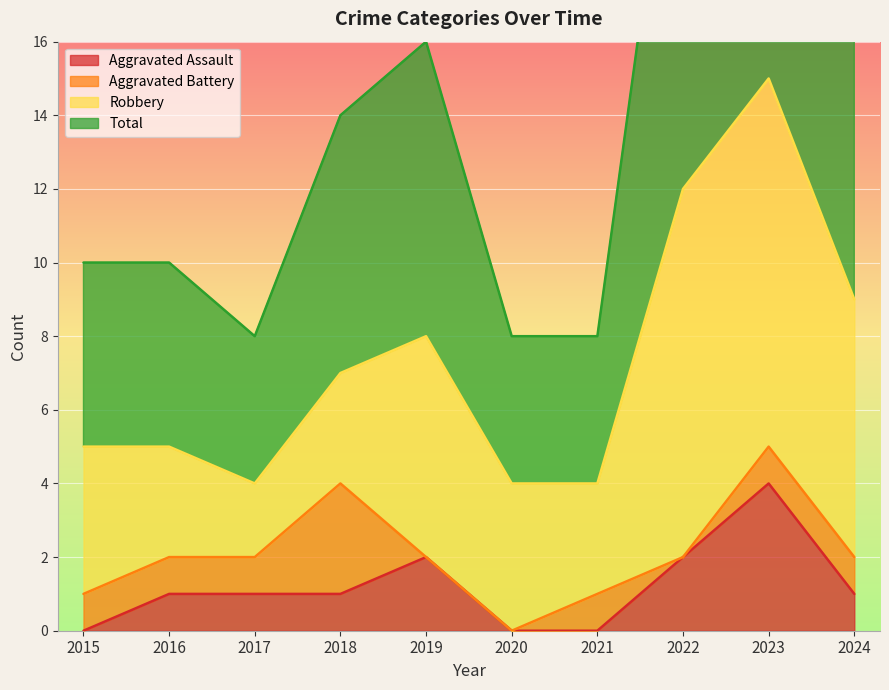

Is it true that Aggravated Assault equals 0 at 2021?

True